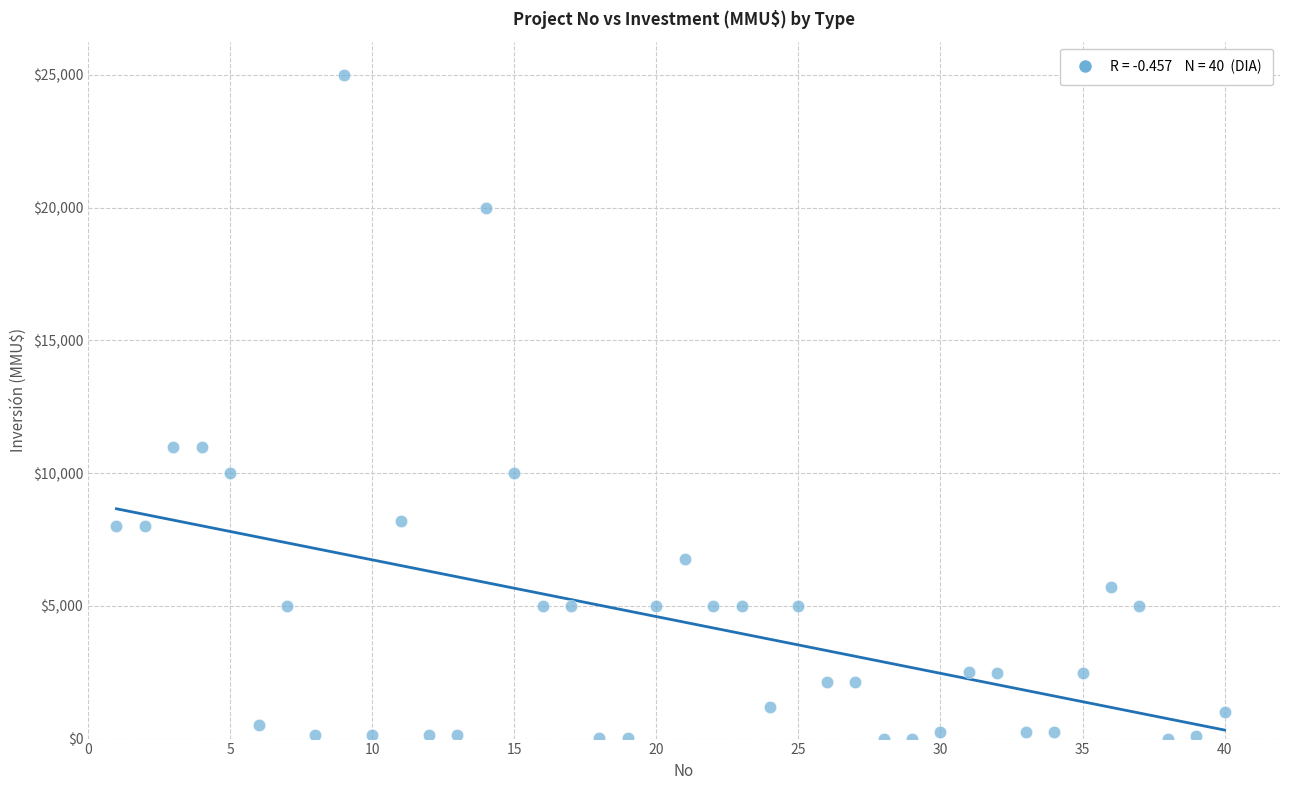

What is the range of Y values (max minus min)?

25000